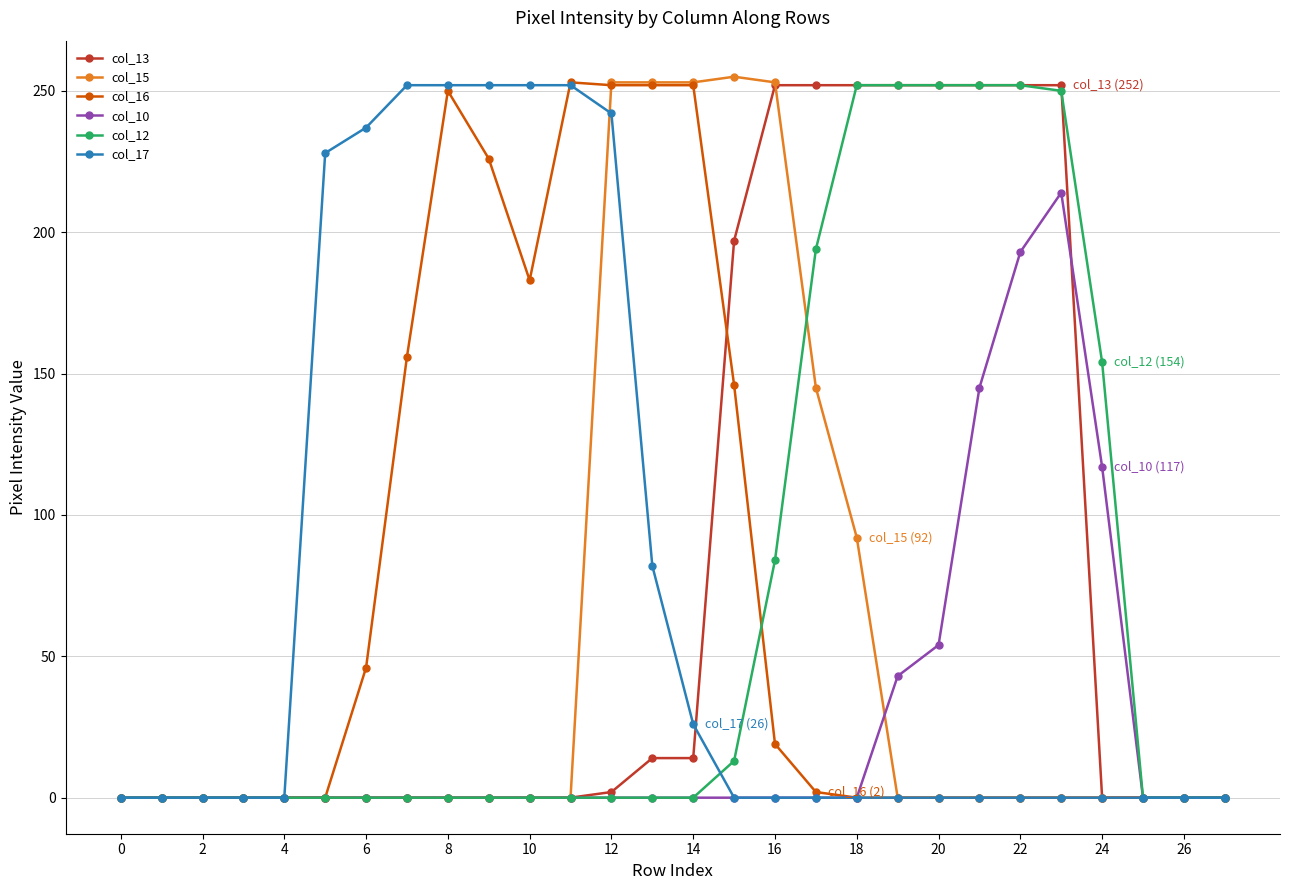

Which series has the largest range (max minus min)?

col_15